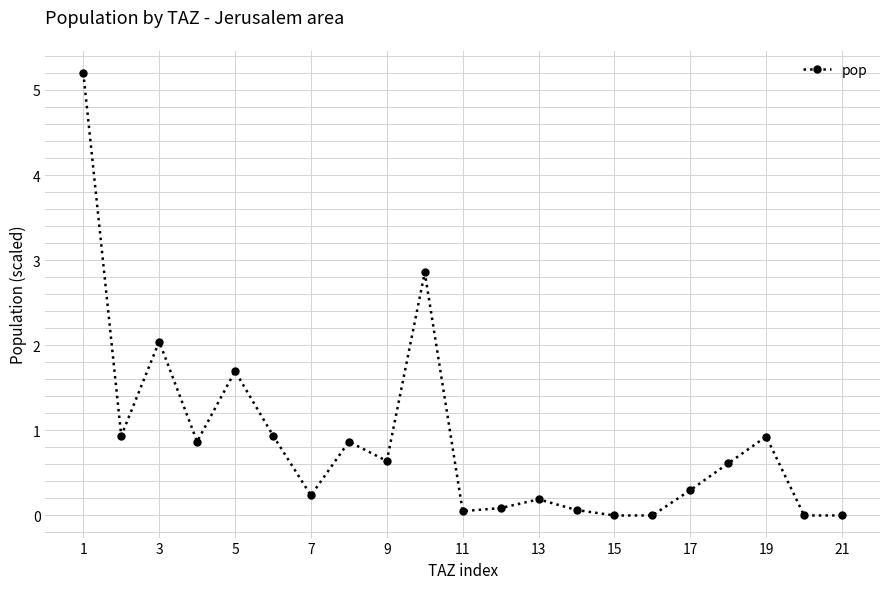

Does the chart display data point markers on the line(s)?

Yes